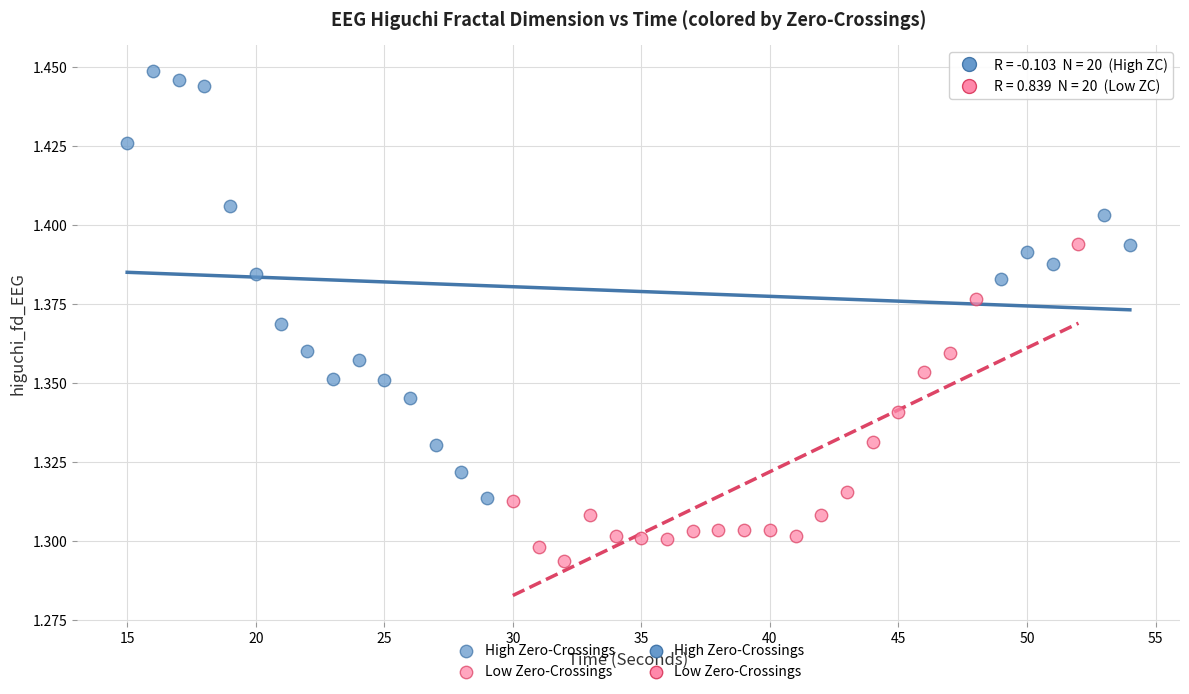

Which series reaches the minimum Y coordinate?

Low Zero-Crossings